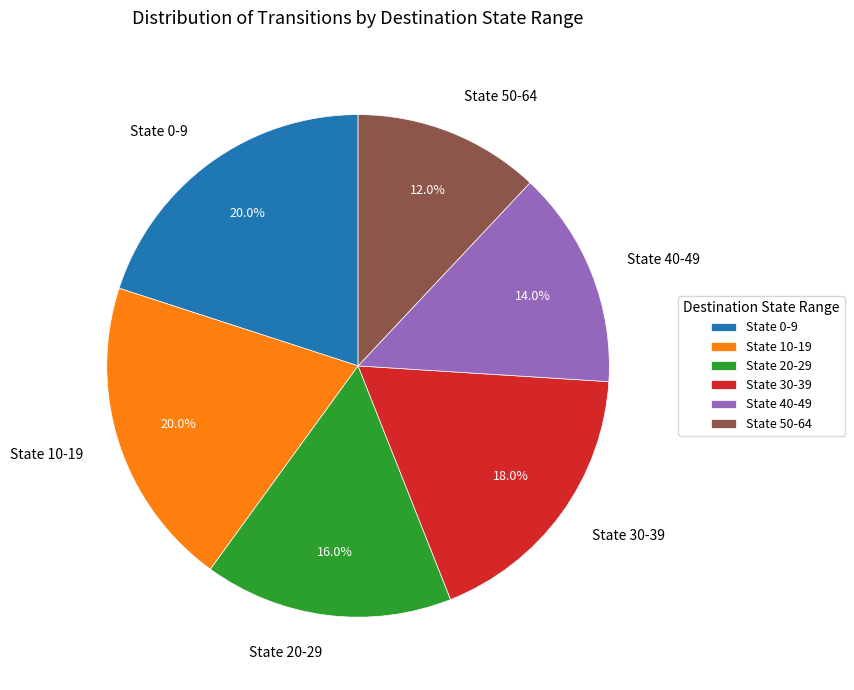

Approximately how many times larger is the value at State 50-64 compared to State 40-49?

0.9